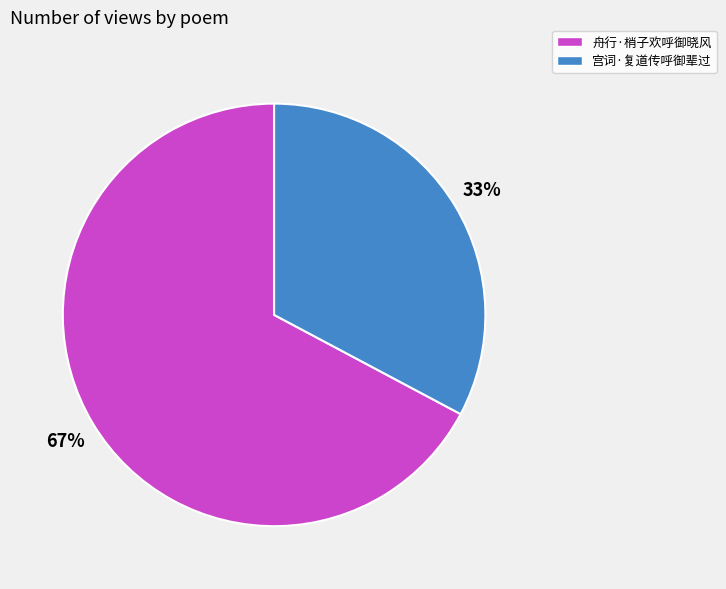

How many segments does this pie chart have?

2